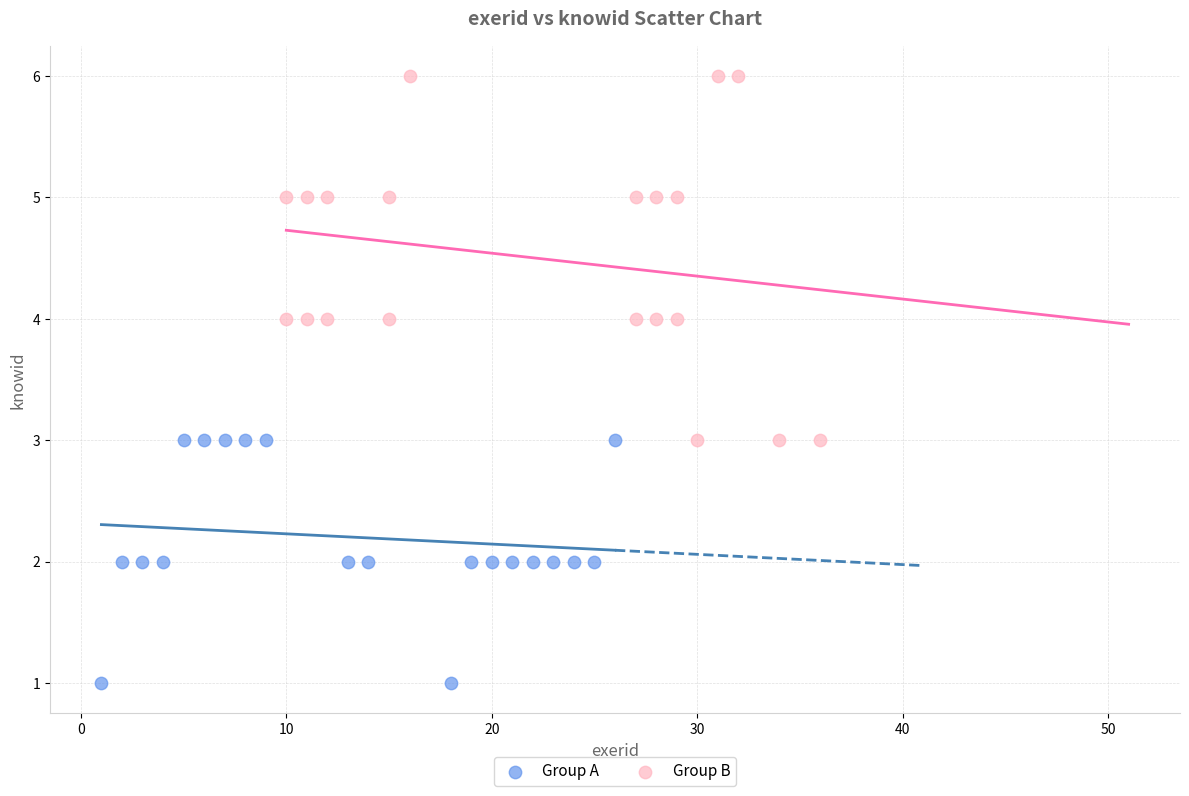

Which series reaches the minimum Y coordinate?

Group A